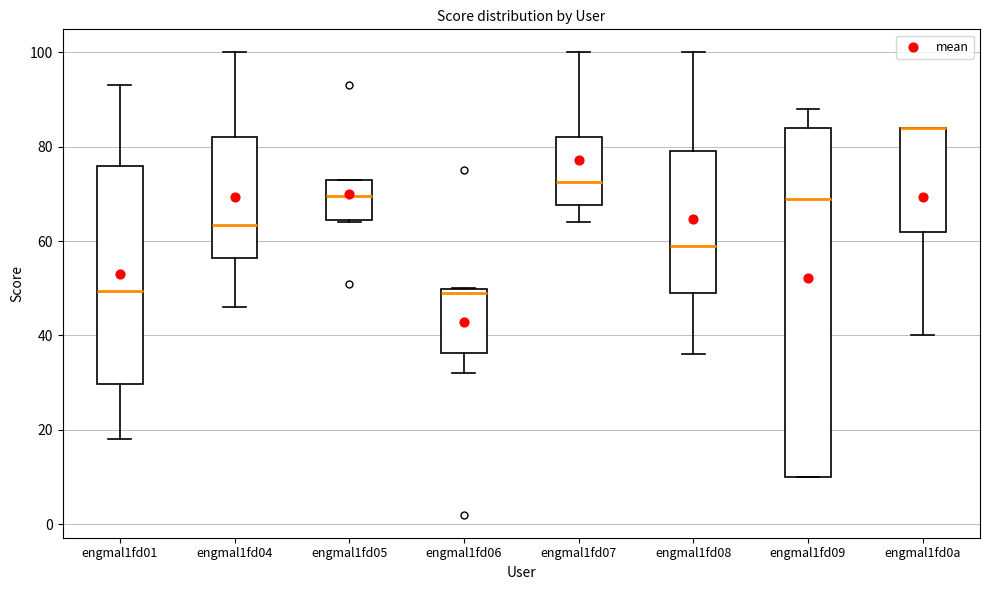

Reading left to right, transcribe this box plot: for each box, give where its median line is, the range the box spans, and where its two whiskers end, as read against the y-axis. The values are not printed on the chart, so give them approximately, as read against the axis.

engmal1fd01: median 50, box 30 to 76, whiskers 18 to 94
engmal1fd04: median 64, box 56 to 82, whiskers 46 to 100
engmal1fd05: median 70, box 64 to 74, whiskers 64 to 74
engmal1fd06: median 50 (just below the box's upper edge), box 36 to 50, whiskers 32 to 50
engmal1fd07: median 72, box 68 to 82, whiskers 64 to 100
engmal1fd08: median 60, box 50 to 80, whiskers 36 to 100
engmal1fd09: median 70, box 10 to 84, whiskers 10 to 88
engmal1fd0a: median 84 (drawn on the box's upper edge), box 62 to 84, whiskers 40 to 84